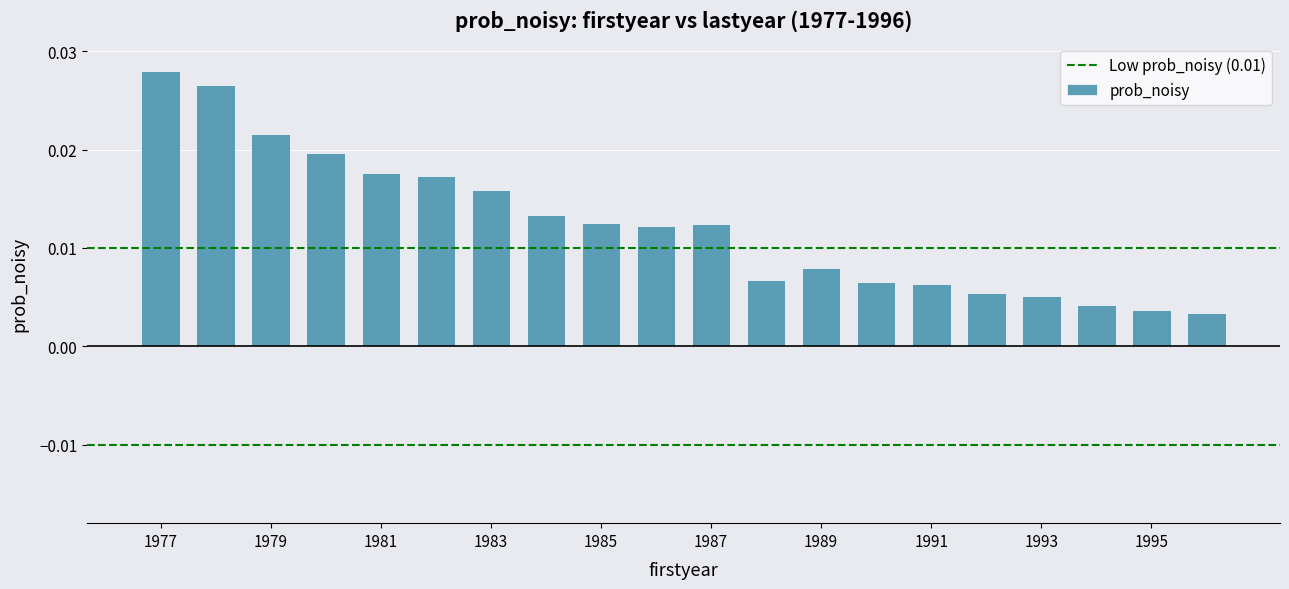

Count the values in the range 0 to 1.

20